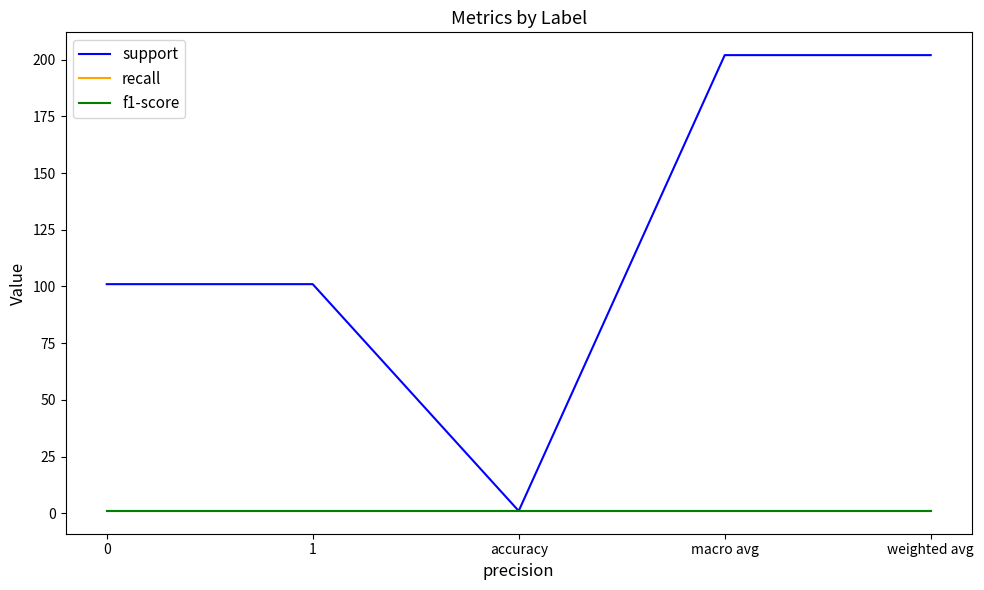

True or false: recall has more than 0 points higher than both neighbors.

False